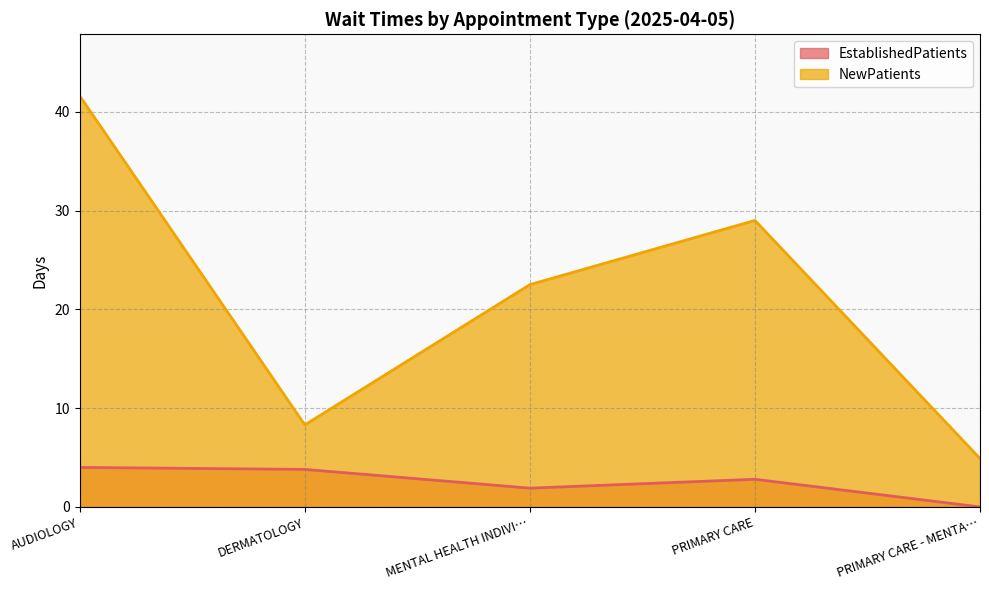

At how many categories does at least one series exceed 12?

3